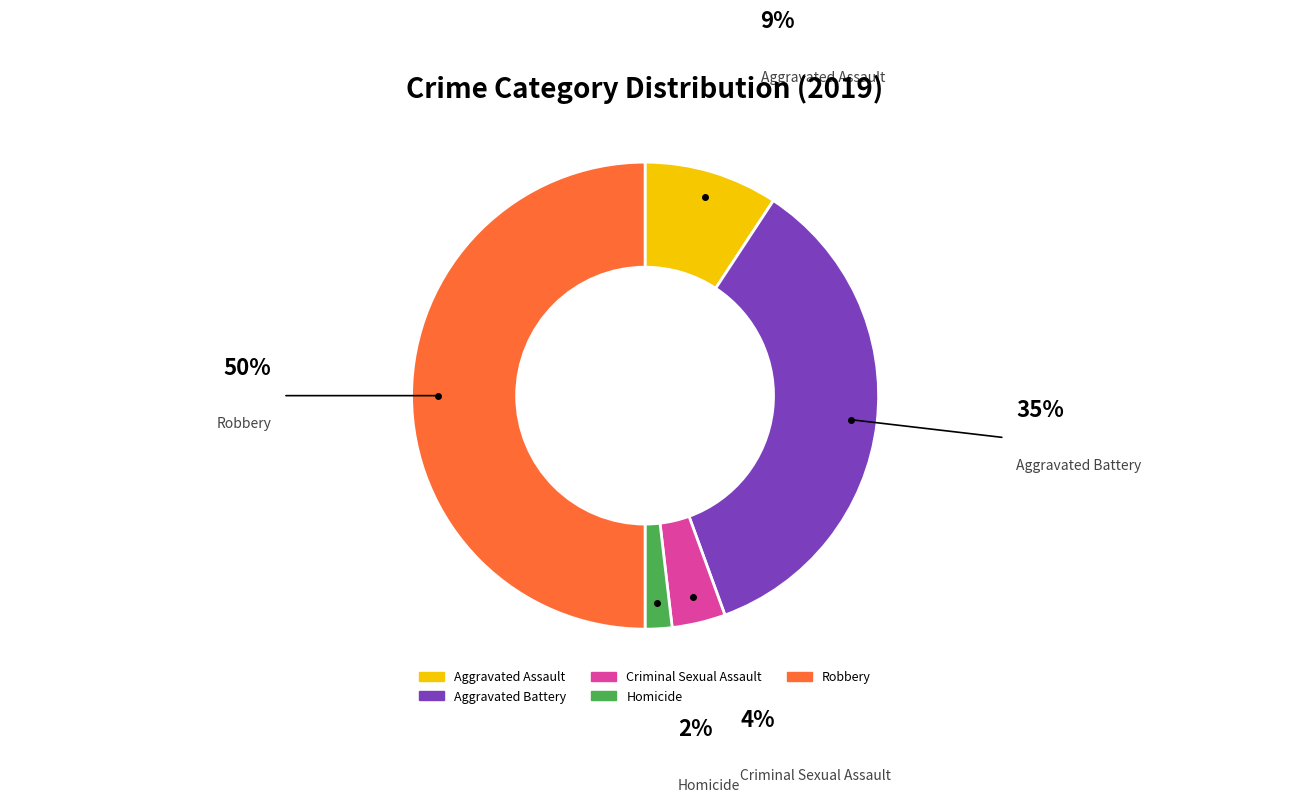

Is Aggravated Battery the majority of the pie?

No